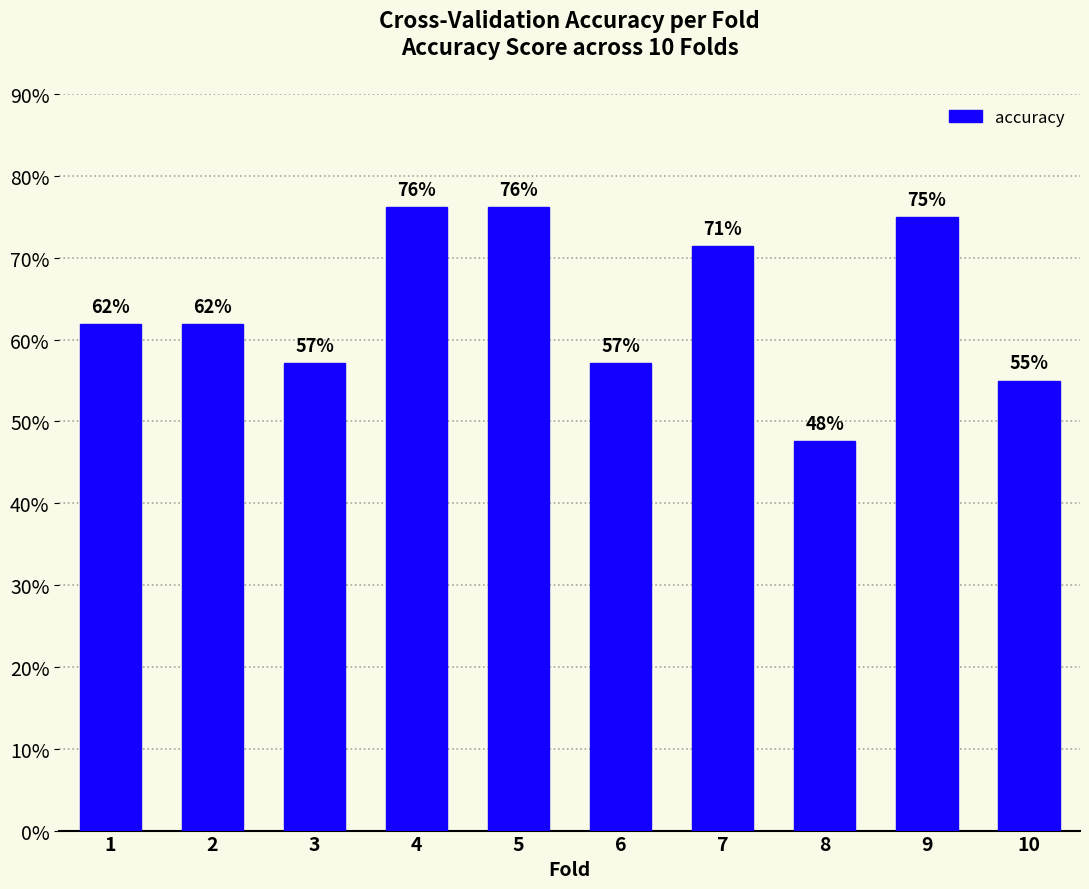

How many values are between 0 and 1?

10